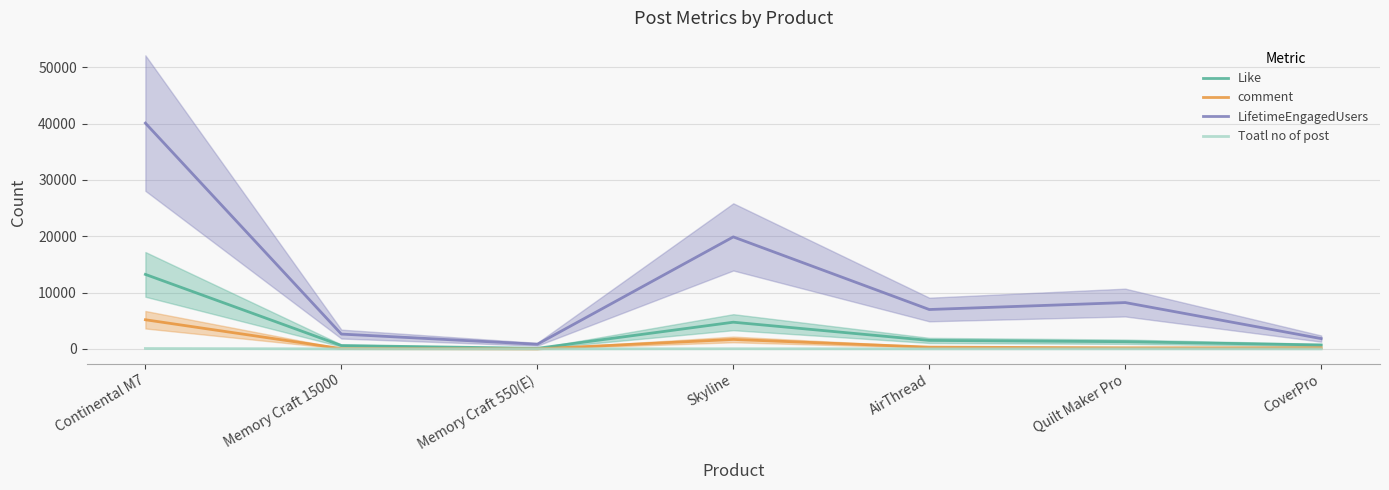

At which label does Toatl no of post first exceed 8?

Continental M7